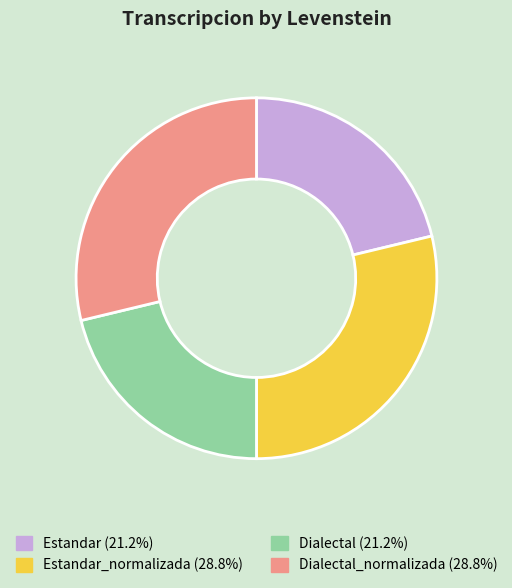

Is there a majority slice in this chart?

No